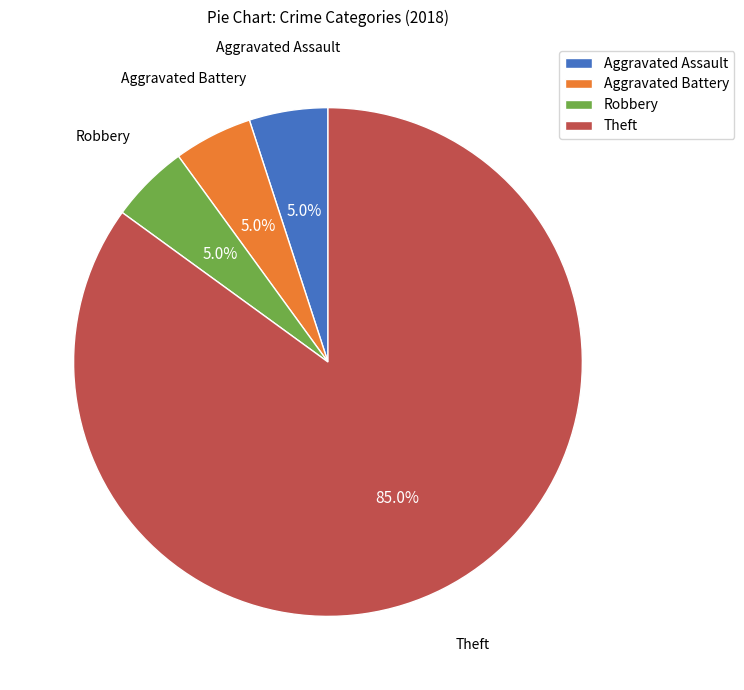

Which has a higher value, Theft or Aggravated Battery?

Theft